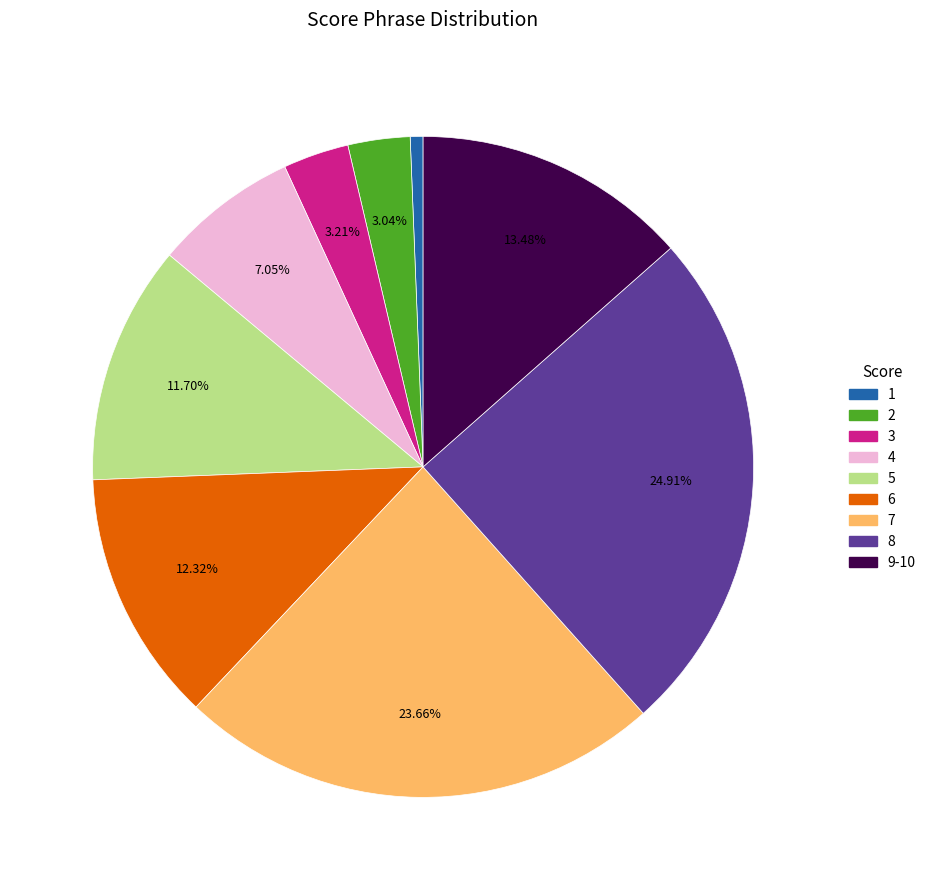

What percentage is the 2 slice, to the nearest percent?

3%